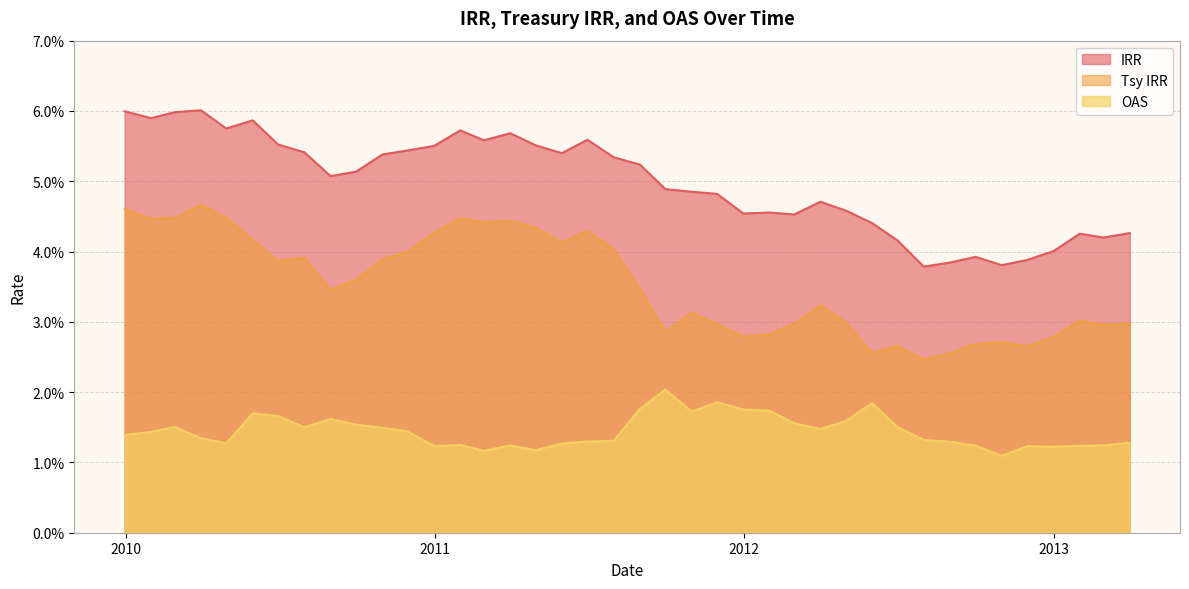

True or false: OAS has more than 1 points higher than both neighbors.

True